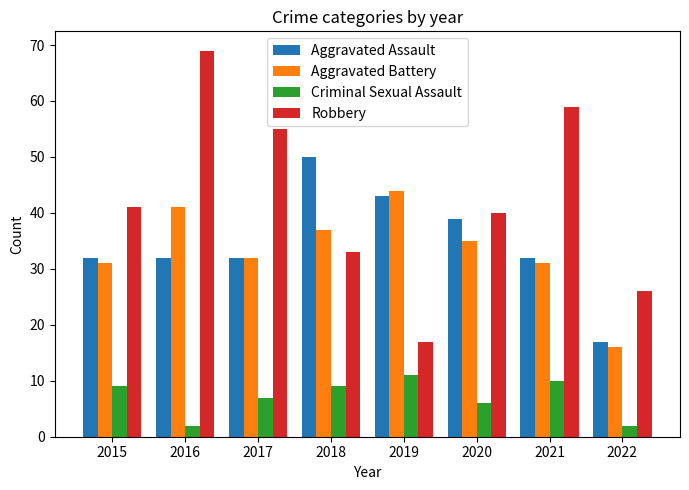

What is the minimum value for Robbery?

17